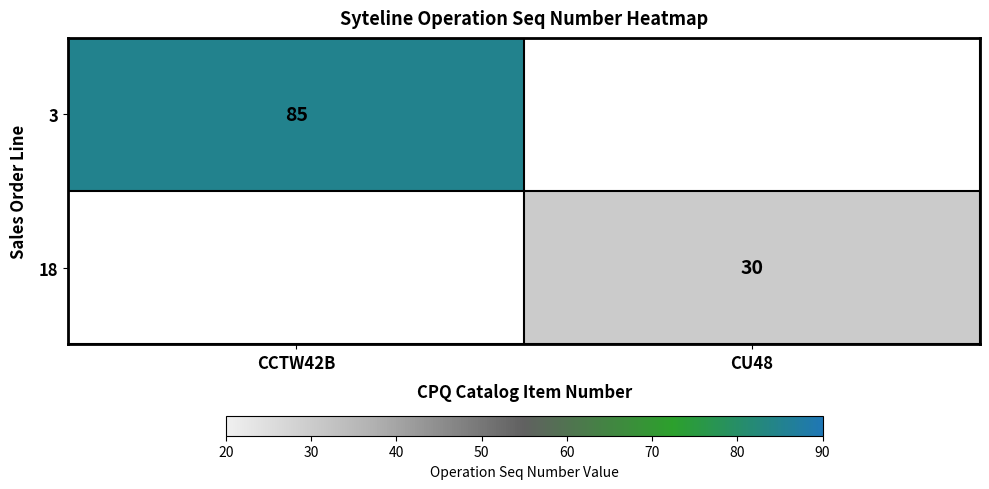

Which category has the lowest value across all series?

CU48